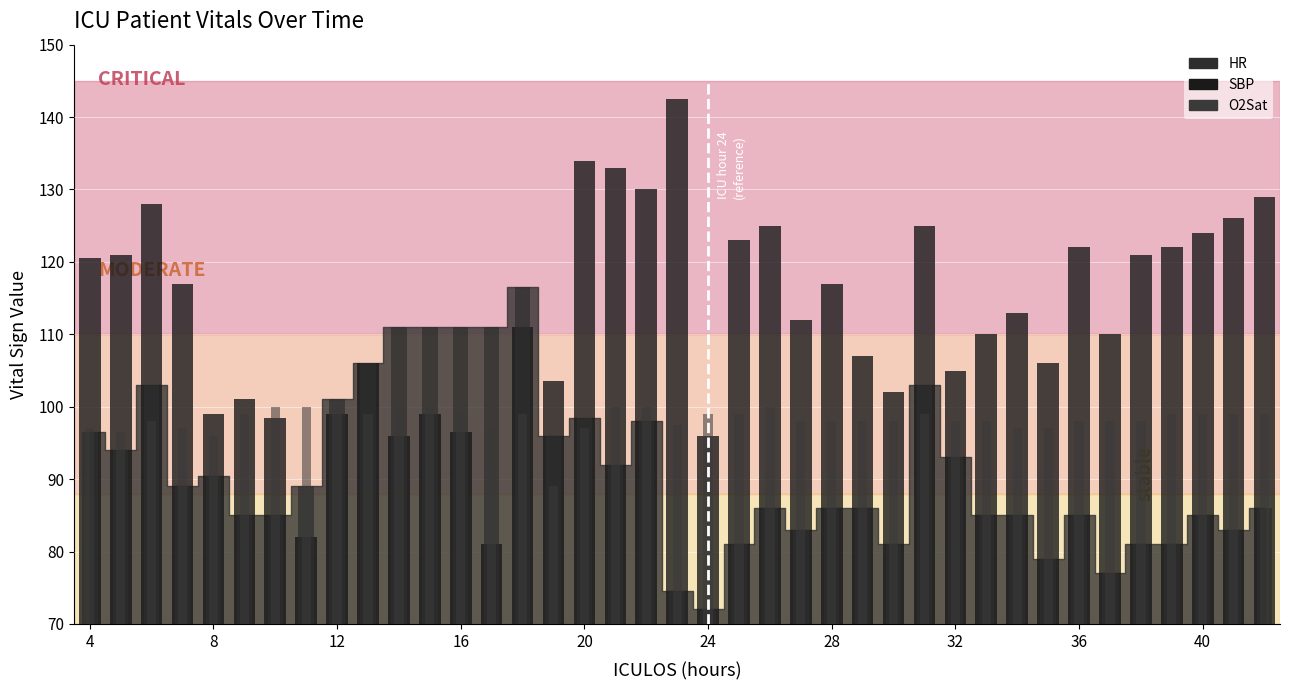

Which series has the largest range (max minus min)?

SBP